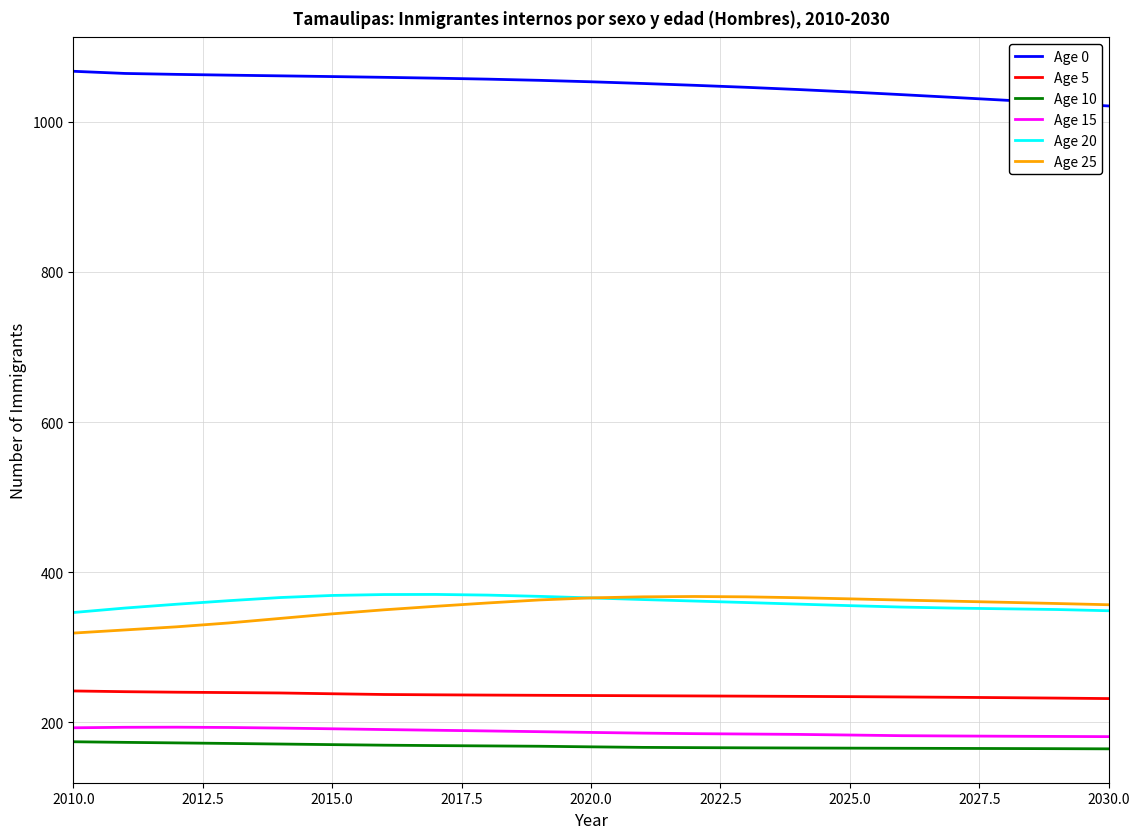

What is the maximum value shown in the chart?

1067.4